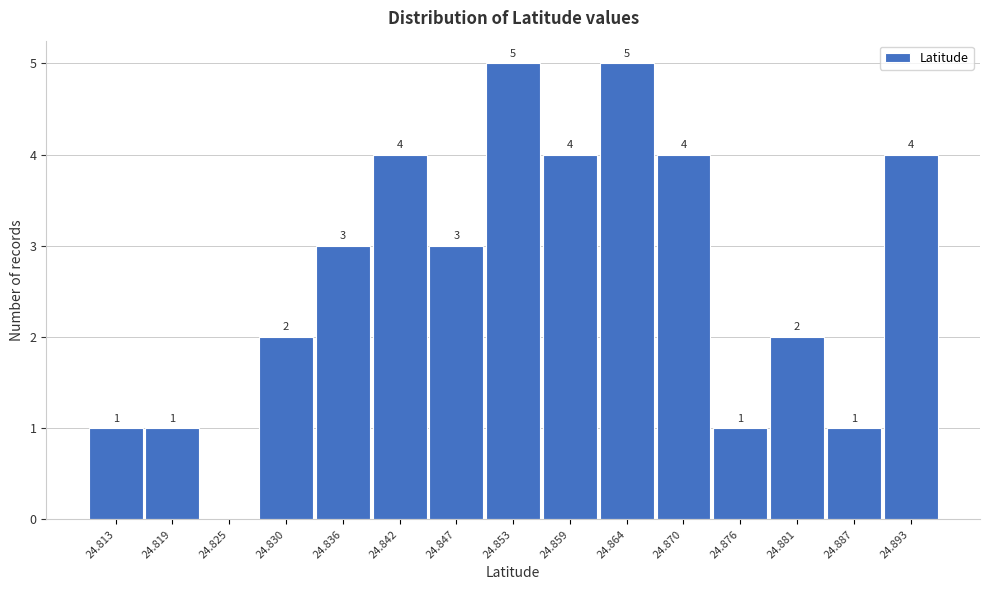

Reading right to left, transcribe all the data shown in this chart.

24.893=4	24.887=1	24.881=2	24.876=1	24.870=4	24.864=5	24.859=4	24.853=5	24.847=3	24.842=4	24.836=3	24.830=2	24.825=0	24.819=1	24.813=1